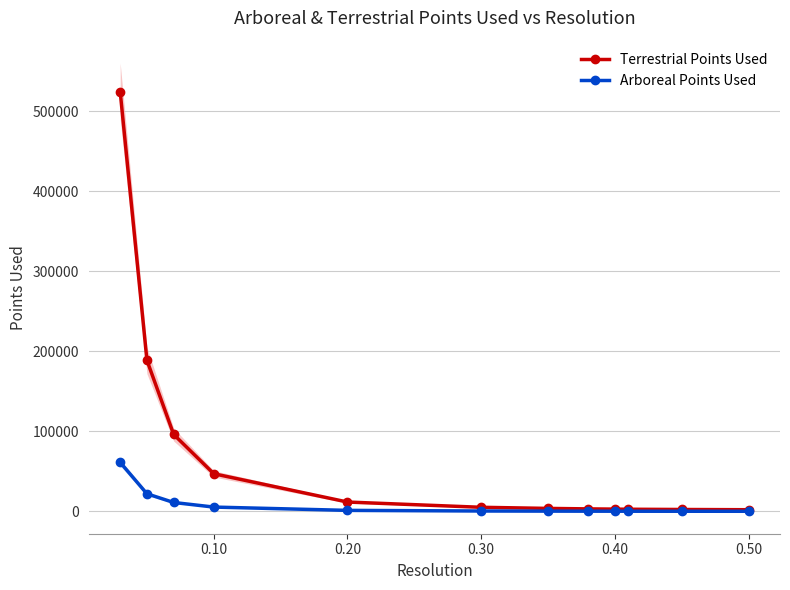

What is the maximum value for Terrestrial Points Used?

524204